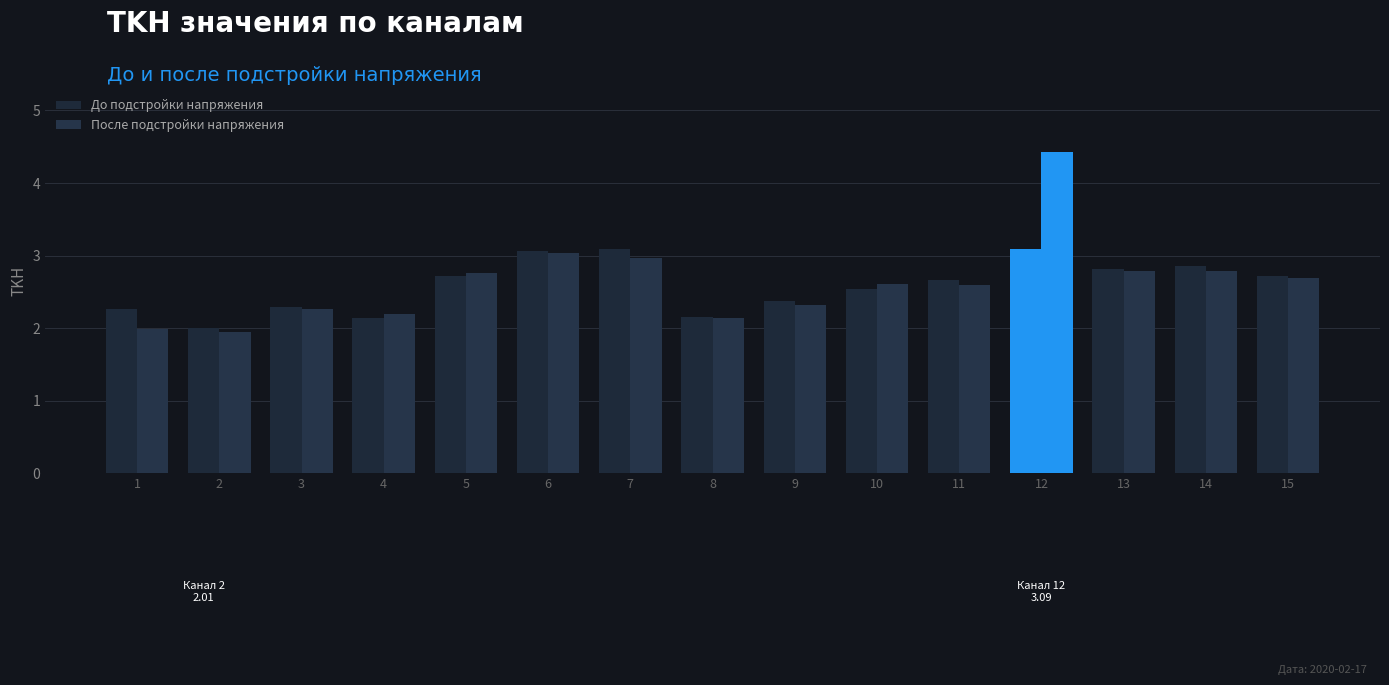

What is the value of the До подстройки напряжения bar at the 12th from the left?

3.1